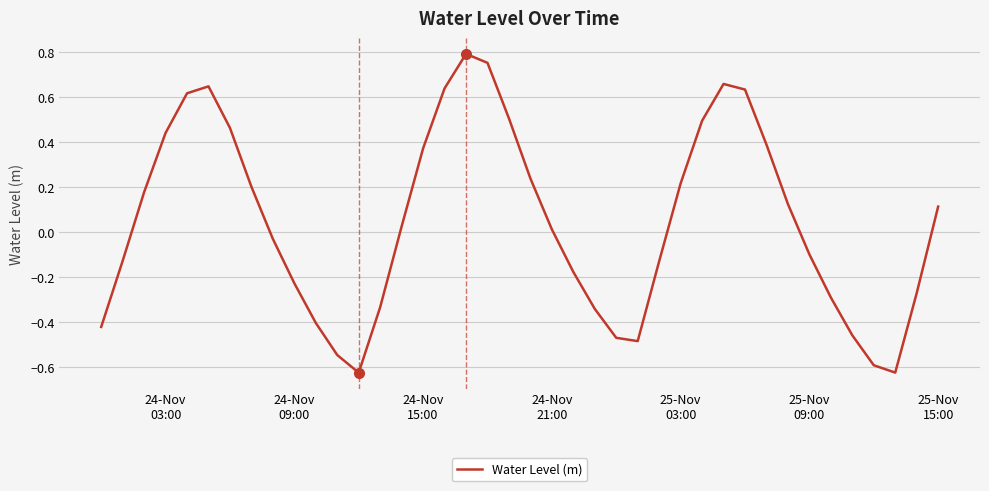

How many values are above zero?

21